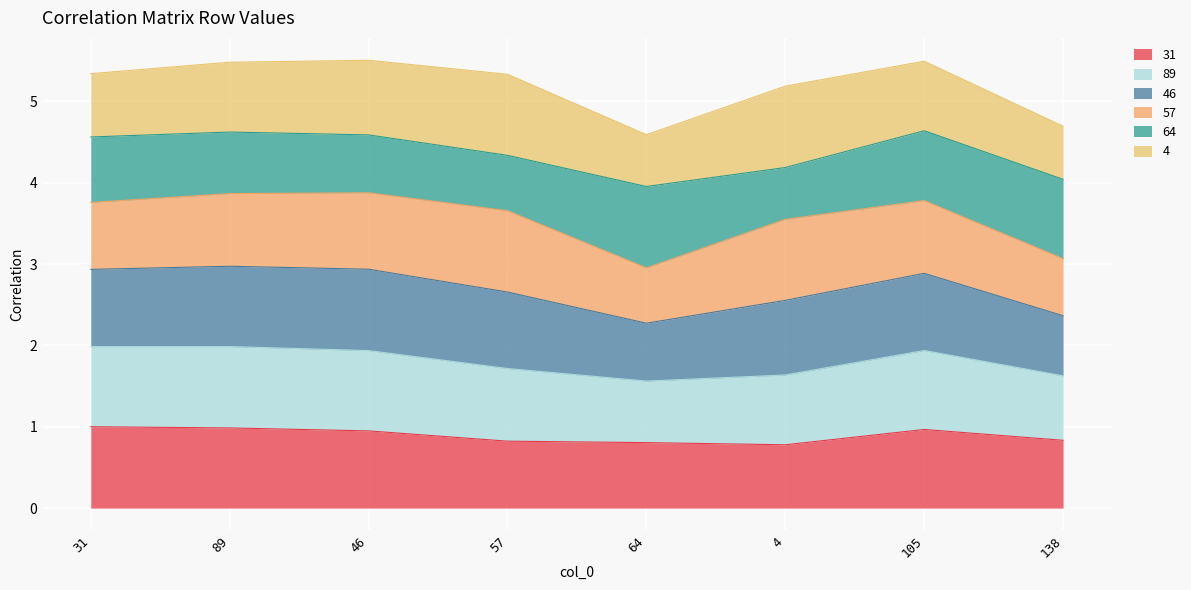

What is the total value across all series at 64?

4.6